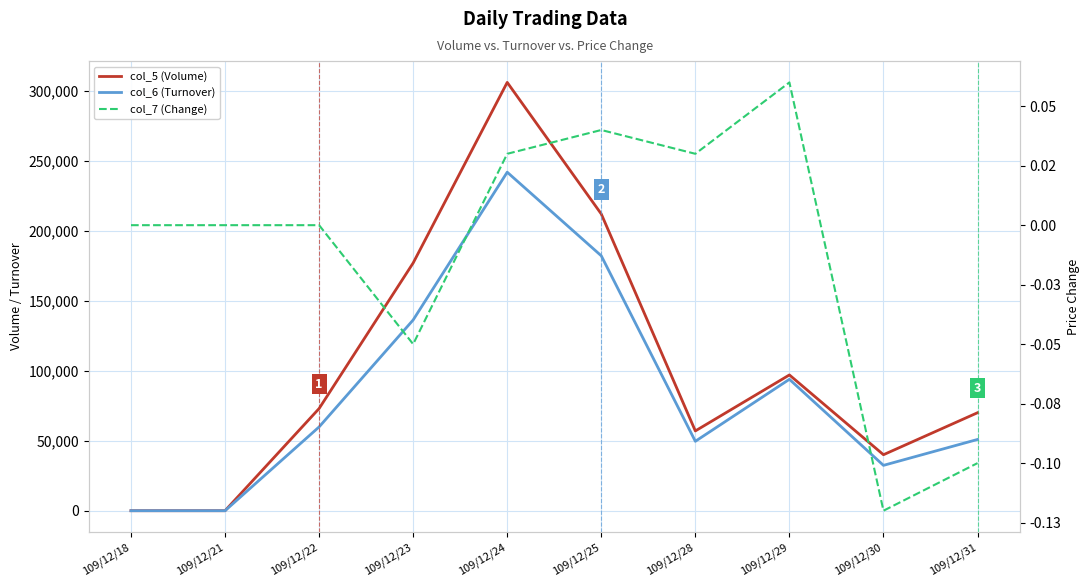

True or false: col_5 (Volume) has more than 0 points higher than both neighbors.

True